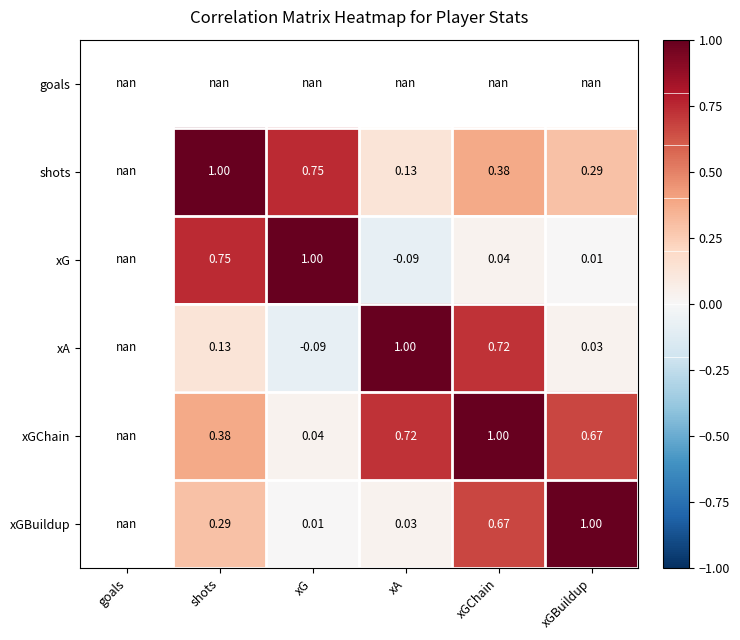

What is the difference between the second highest and minimum values in the xGChain series?

0.7